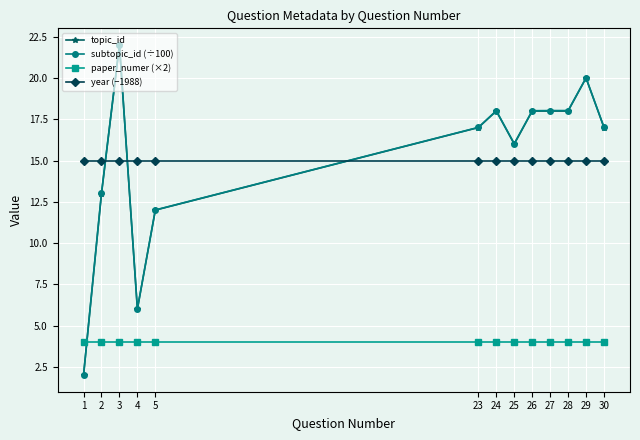

Does the chart have visible grid lines?

Yes